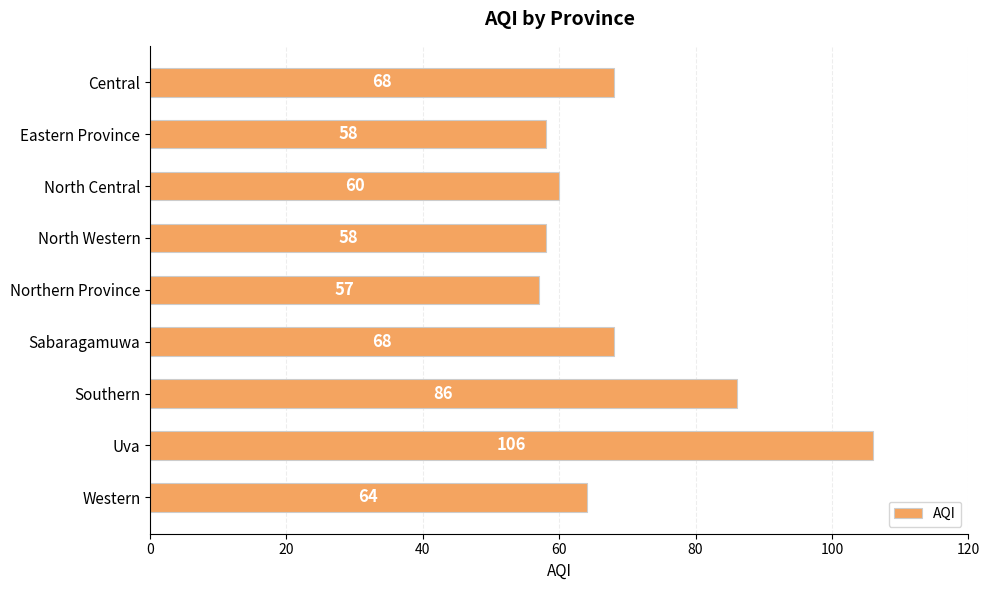

What is the difference between the second highest and second lowest values?

28